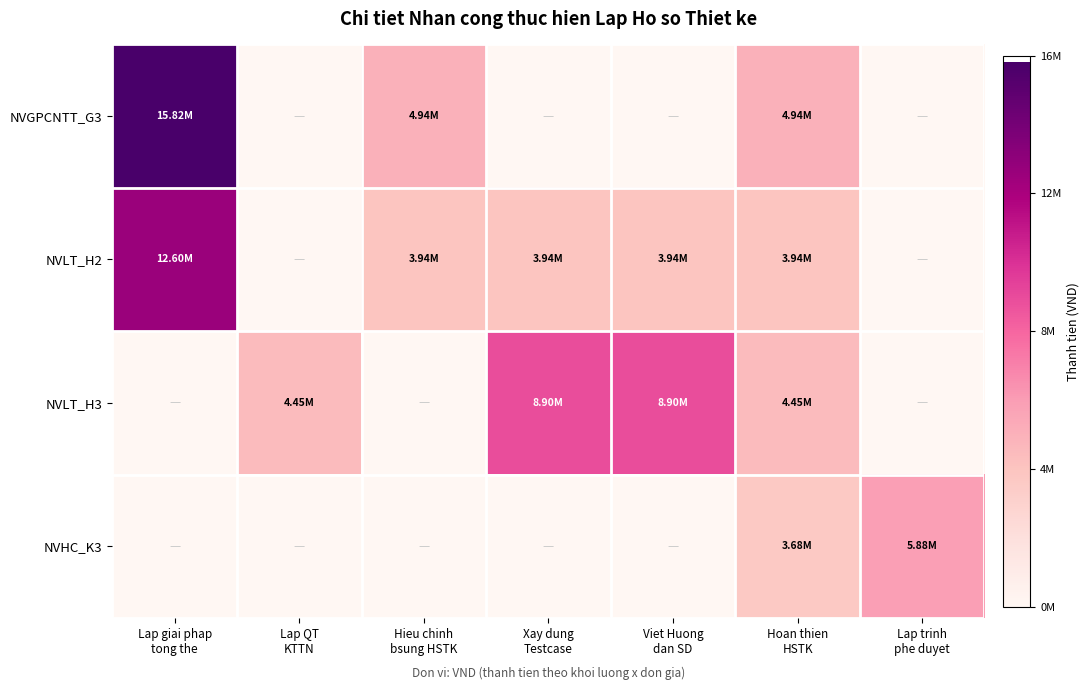

List the series in order of their peak value, lowest first.

NVHC_K3, NVLT_H3, NVLT_H2, NVGPCNTT_G3